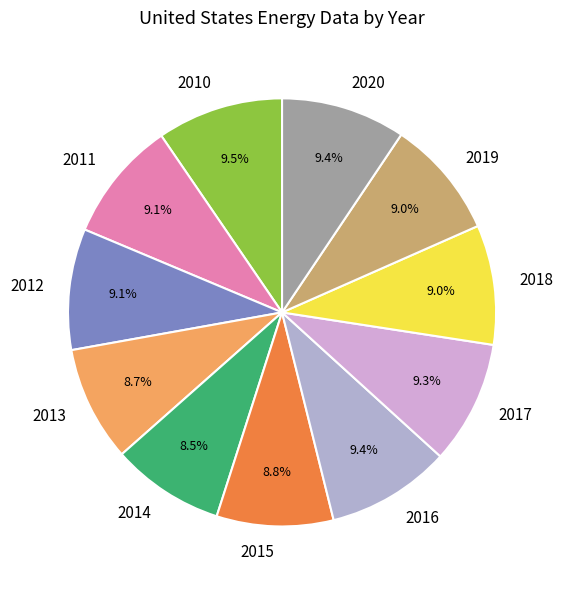

What is the ratio of the value at 2020 to the value at 2014?

1.1